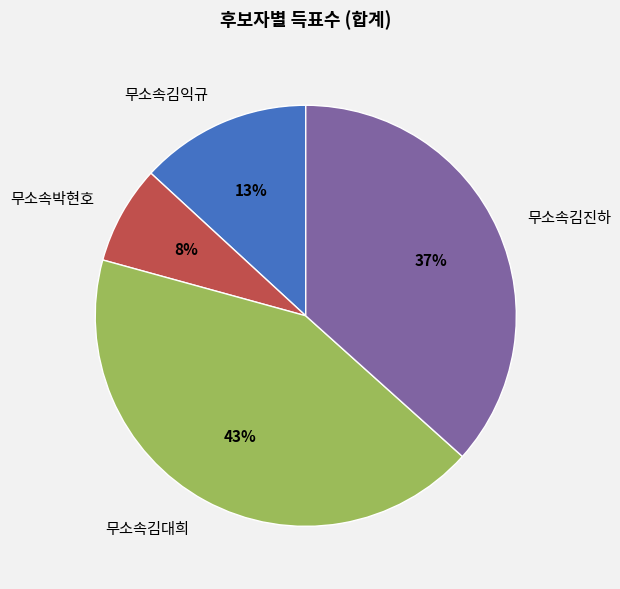

Combined, do 무소속김익규 and 무소속김진하 account for over 50%?

No